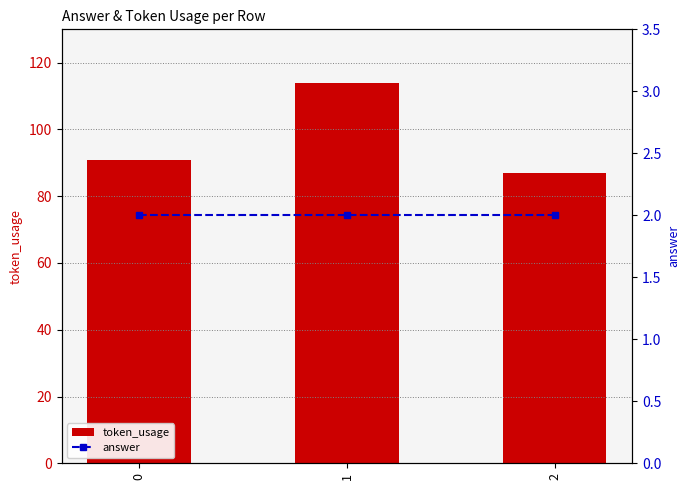

At how many categories does at least one series exceed 6?

3